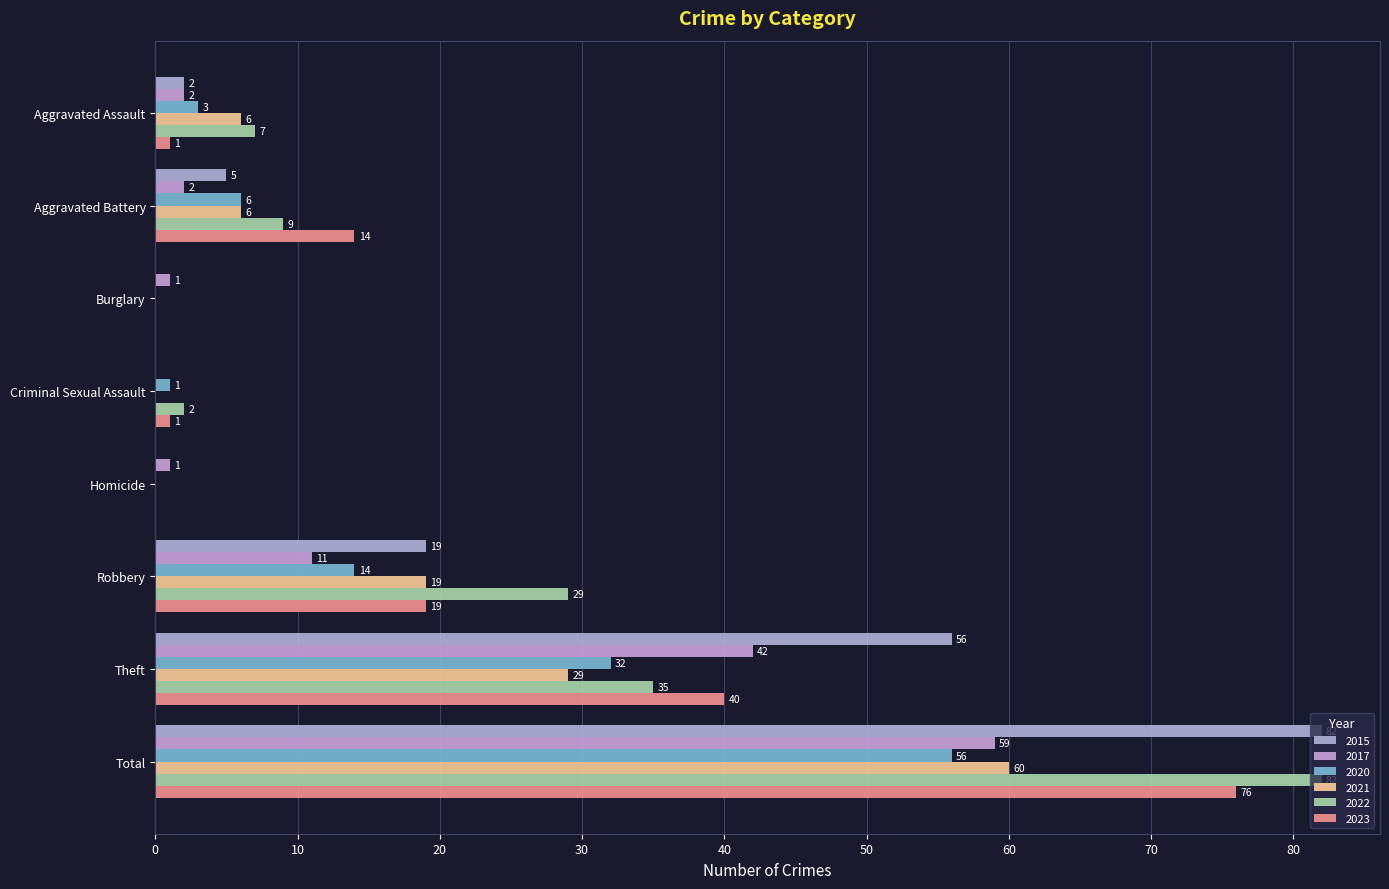

Count the number of categories in the chart.

8